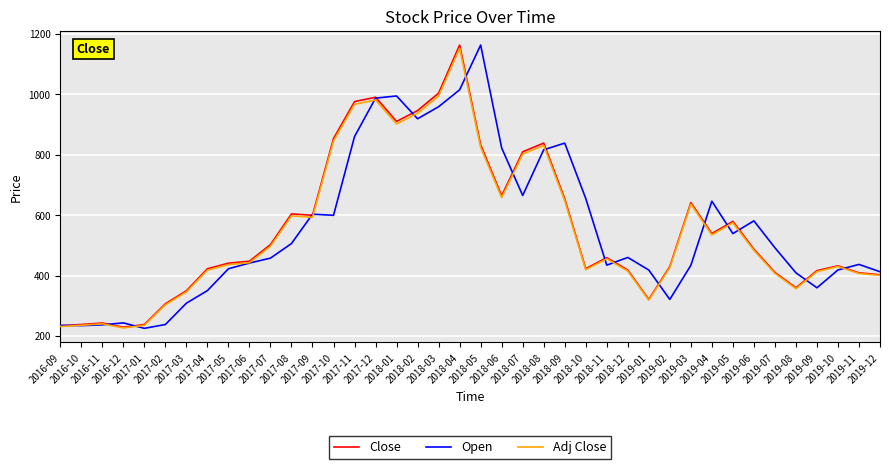

What position from the right is 2016-12?

37